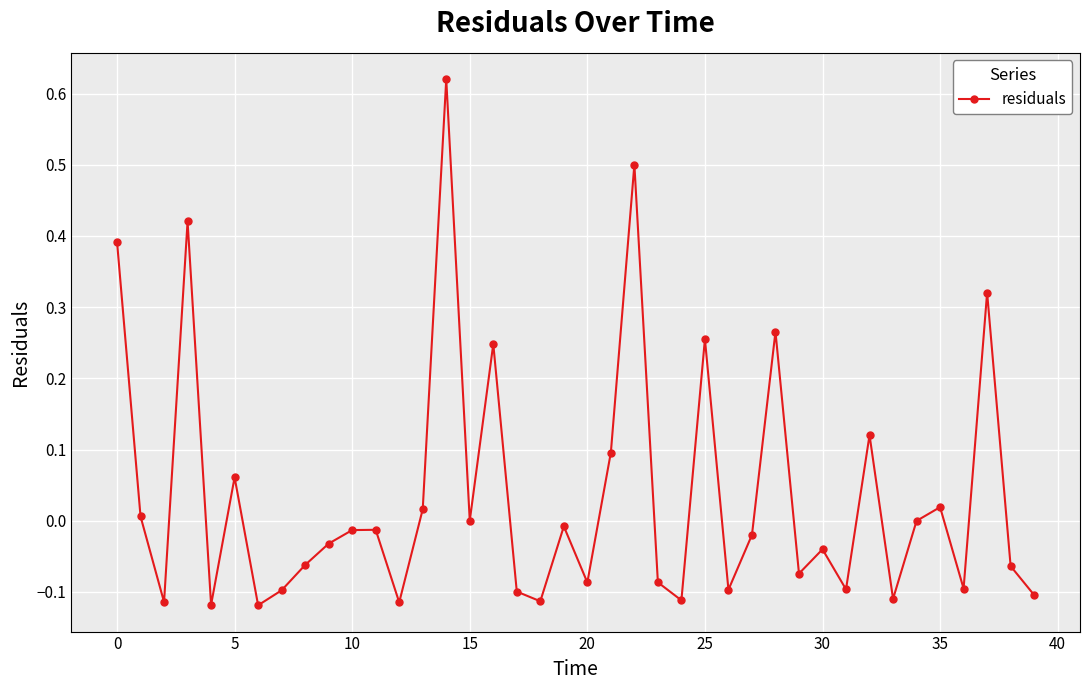

True or false: the data has more than 2 interior local peaks.

True